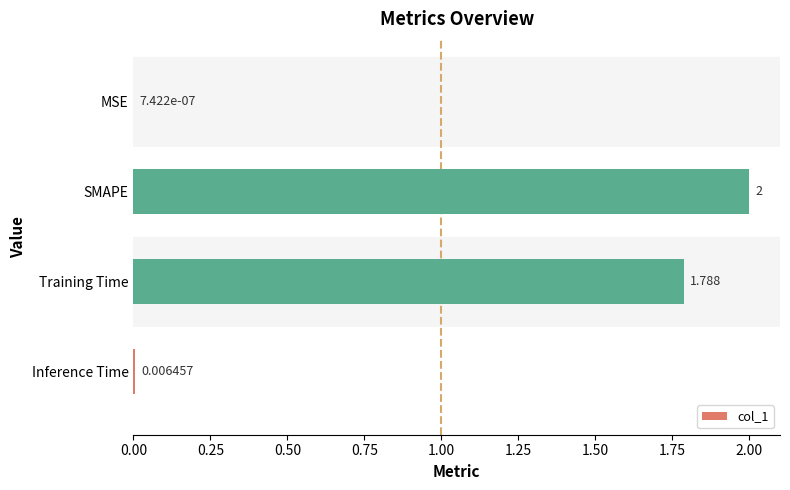

Between MSE and SMAPE, which is larger?

SMAPE